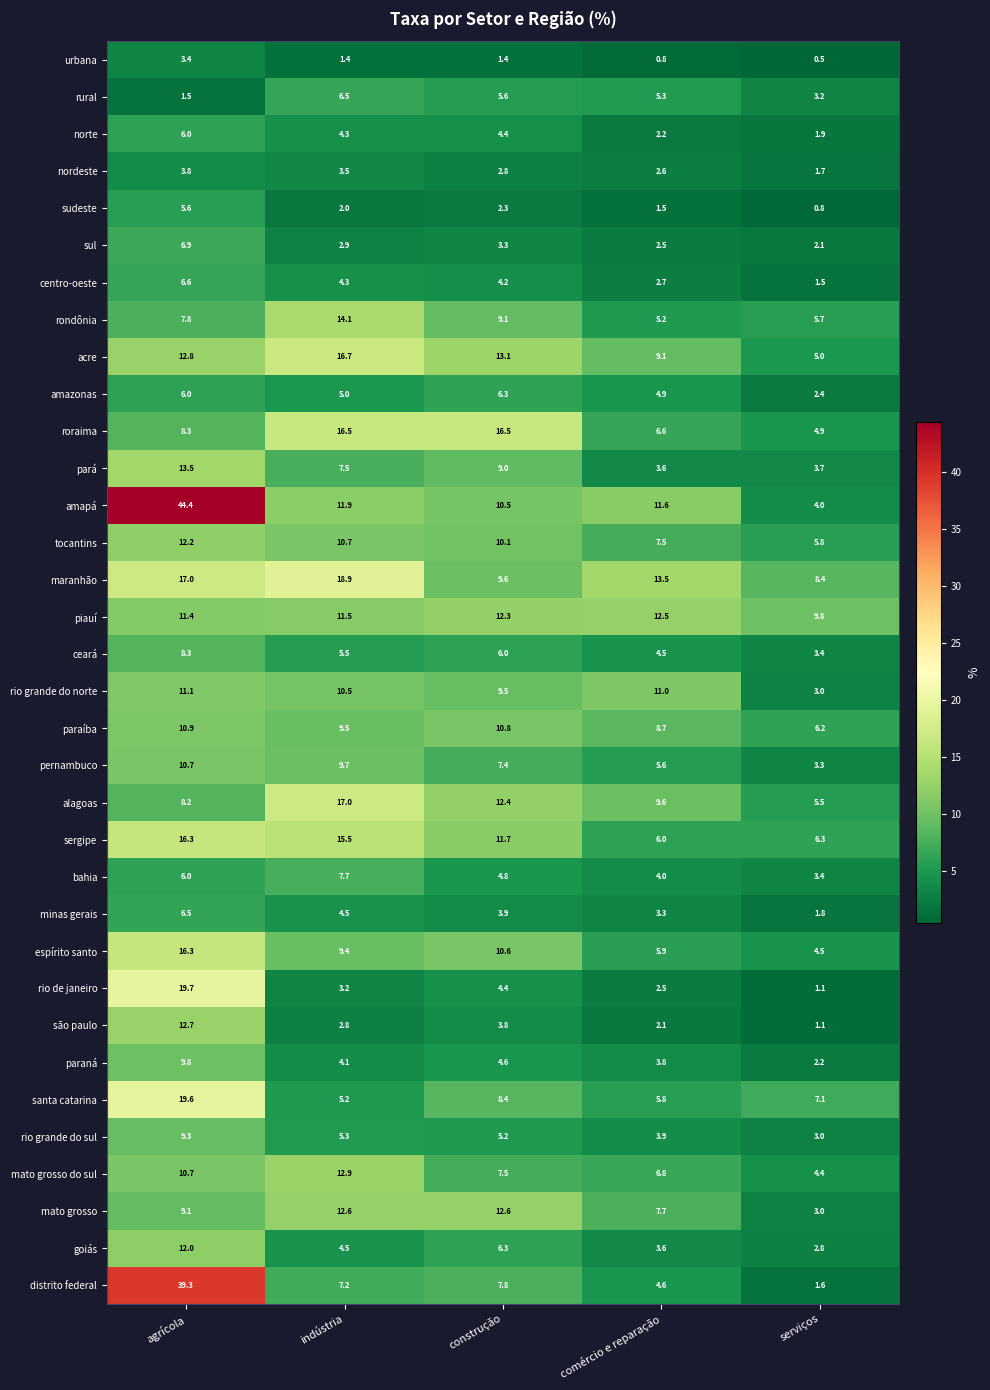

What is the spread (max minus min) of values at comércio e reparação?

12.7